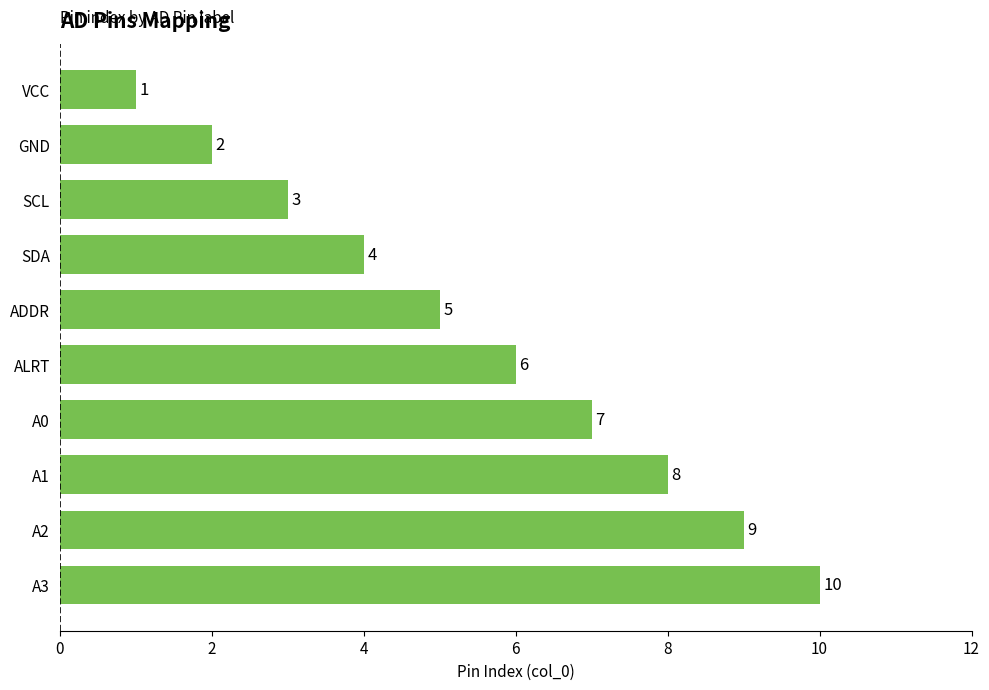

List the labels in order of value, largest first.

A3, A2, A1, A0, ALRT, ADDR, SDA, SCL, GND, VCC